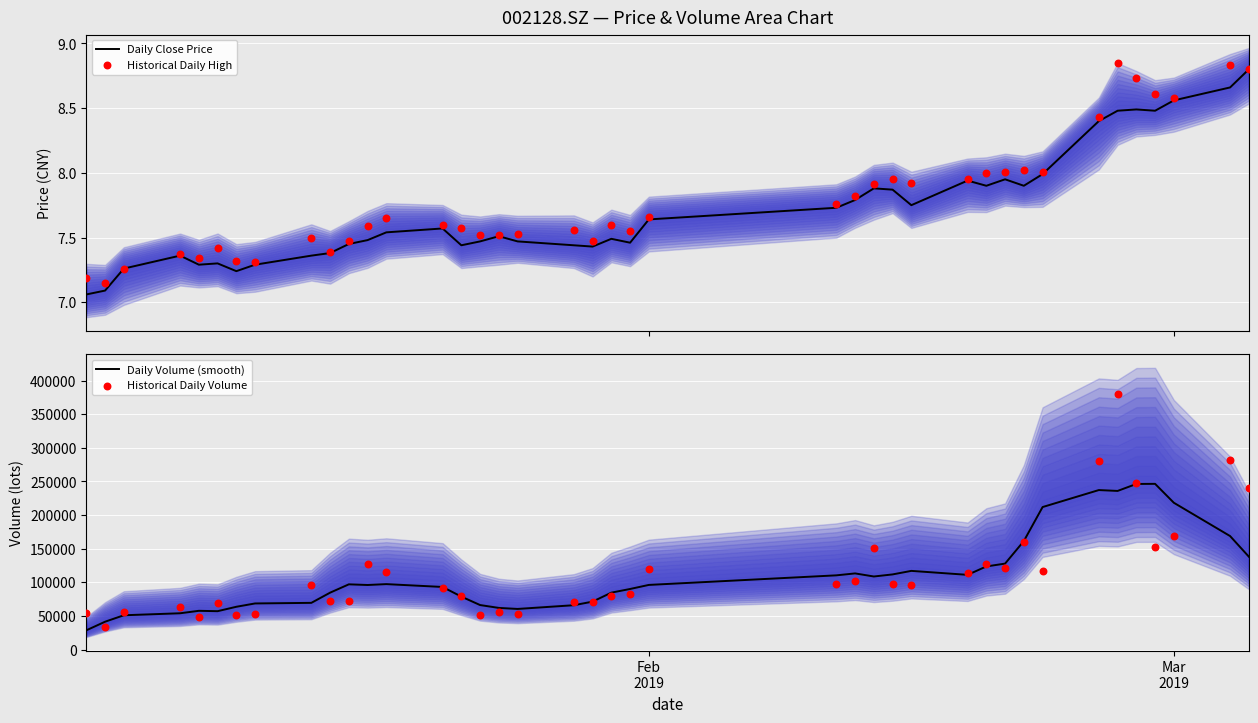

Which series contains the highest Y value?

Historical Daily Volume